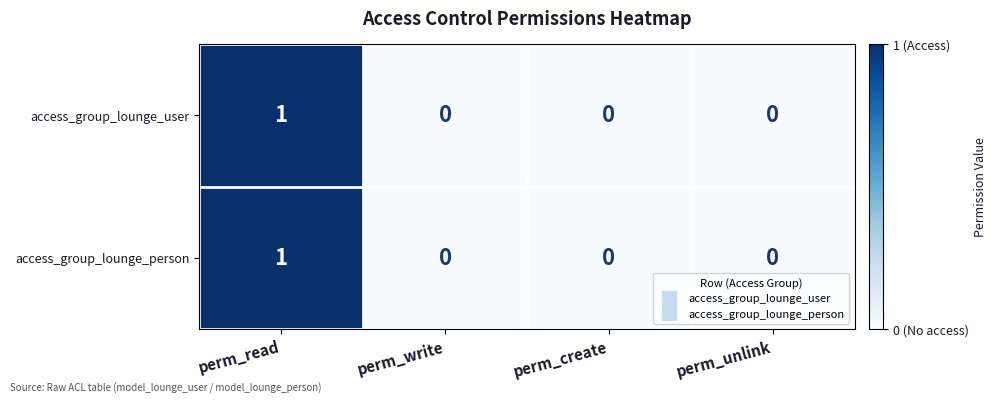

Count the access_group_lounge_person values in the range 0 to 1.

4